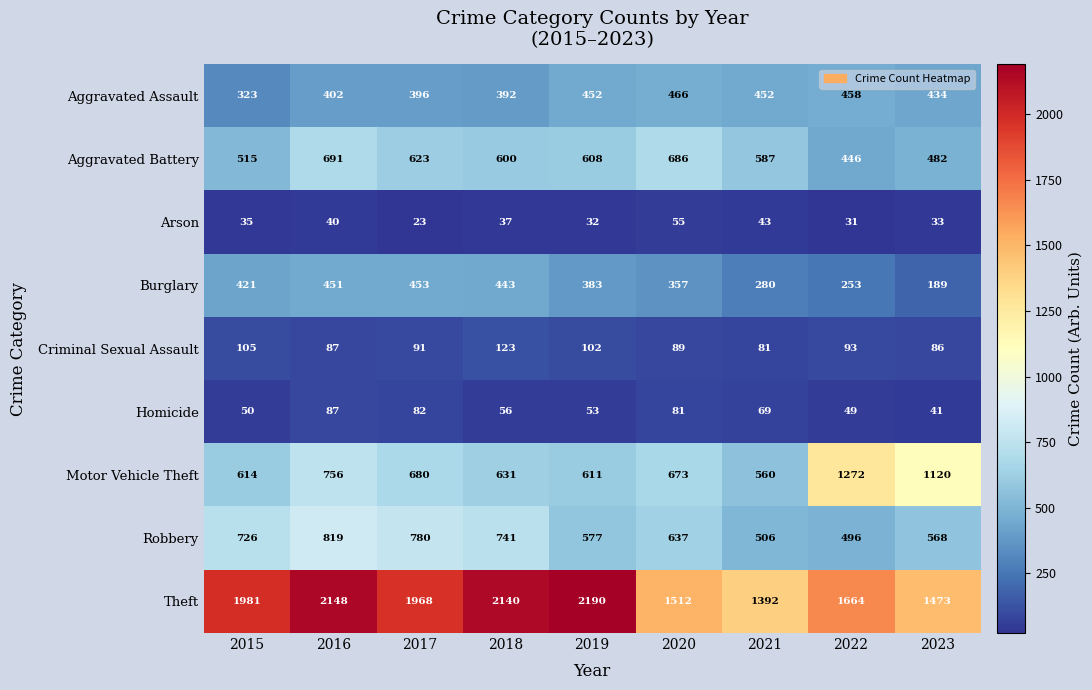

At how many categories does at least one series exceed 1941?

5